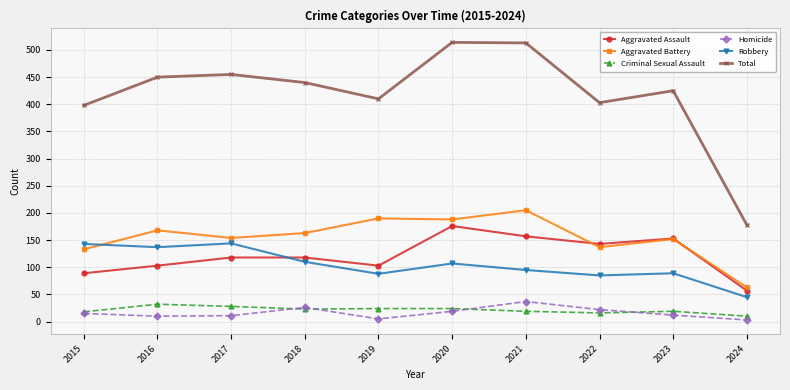

What is the value of the Criminal Sexual Assault point at the 2nd from the left?

32